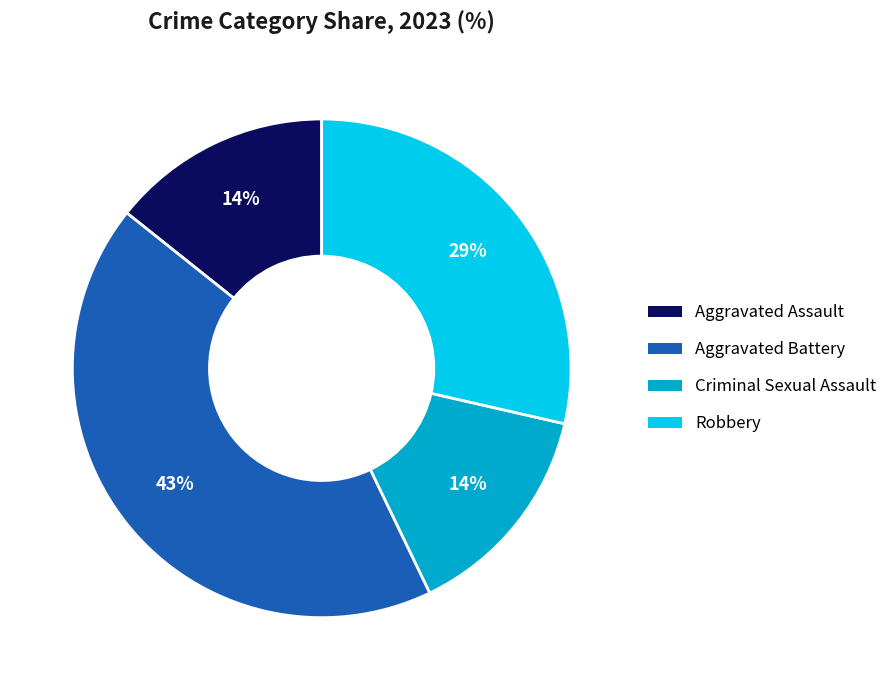

To the nearest percent, what is the difference between the largest and smallest slice percentages?

29%